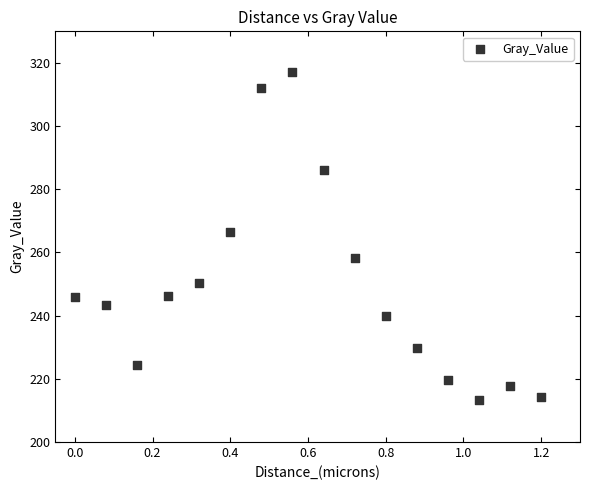

What Y value in the scatter plot is closest to 265?

266.5